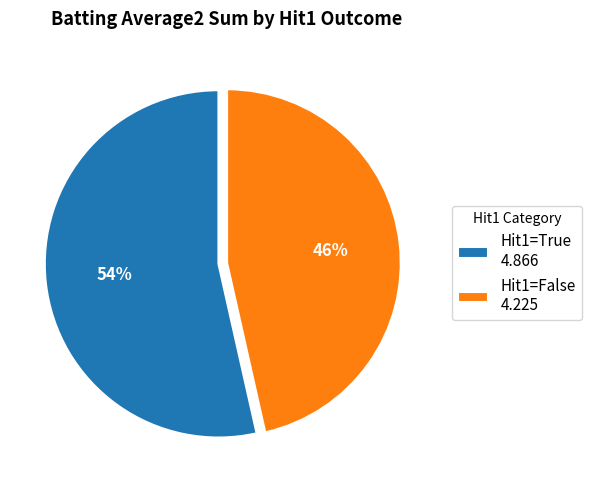

Is it true that Hit1=False 4.225 is 60% of the pie?

False